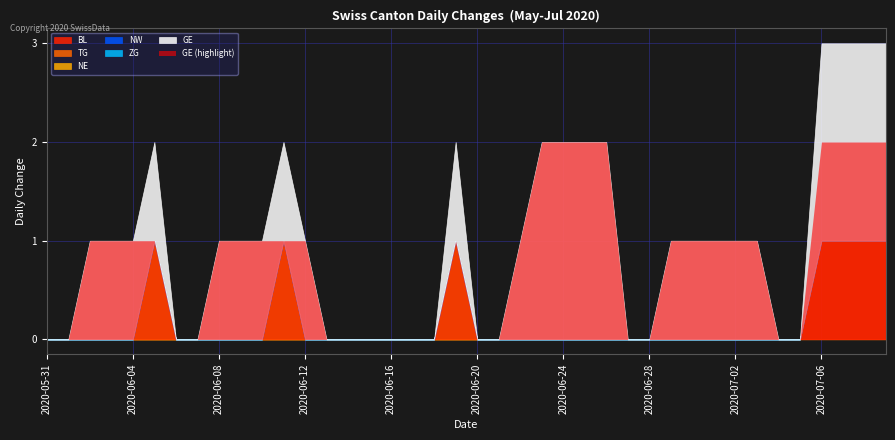

What is the total value across all series at 2020-06-09?

1